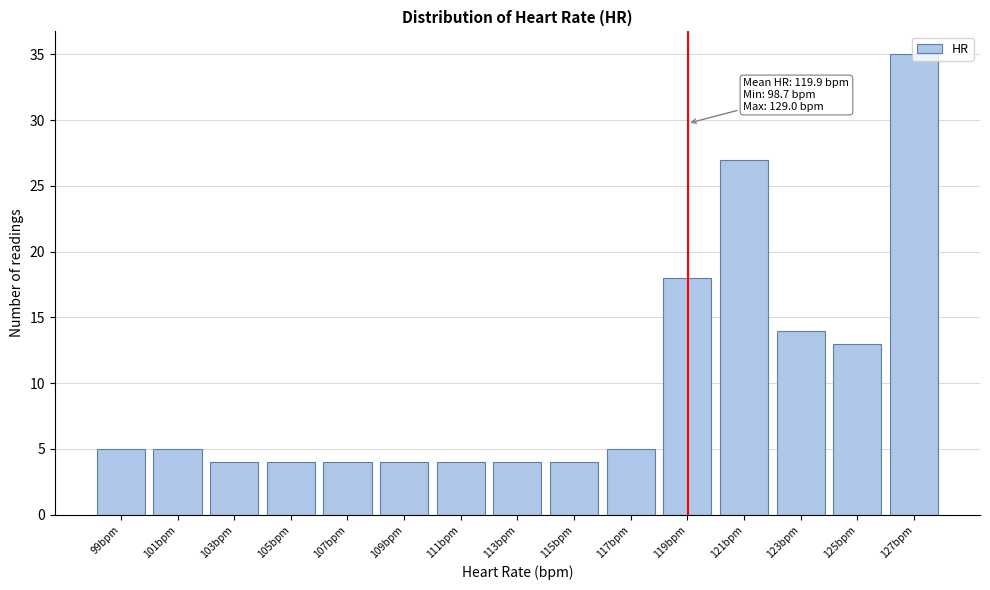

Which category has the highest value across all series?

127bpm